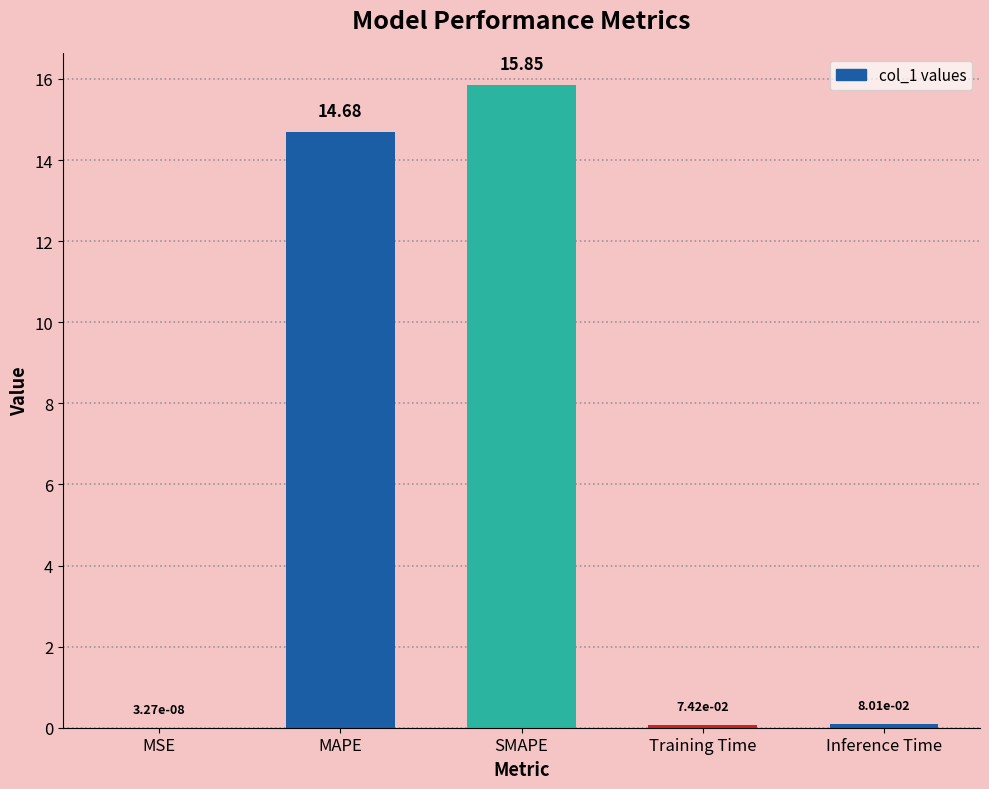

Which label corresponds to the largest value in the chart?

SMAPE